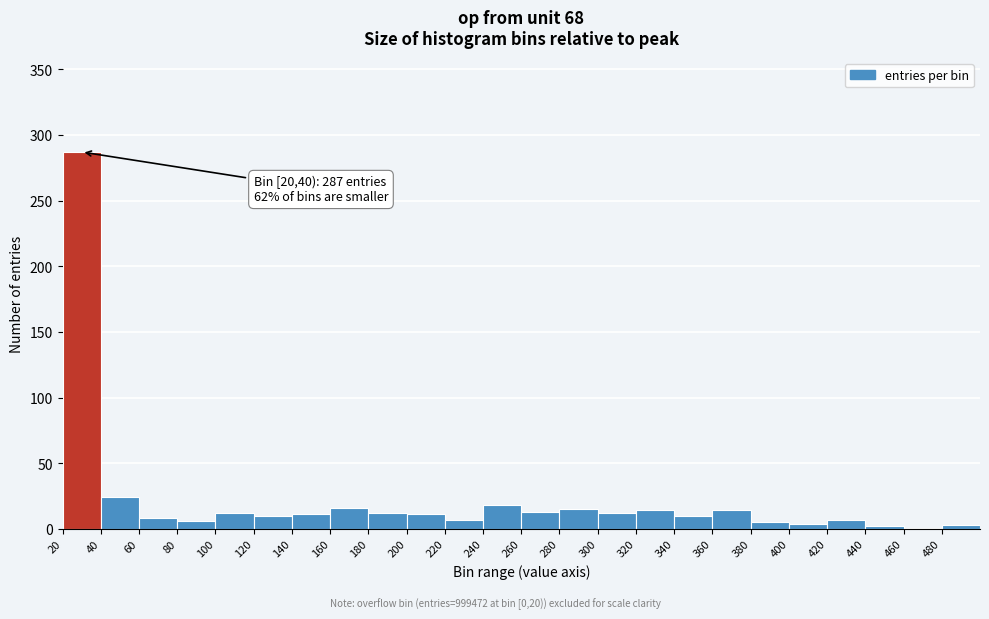

Which range on the x-axis has the tallest bar?

20 to 40